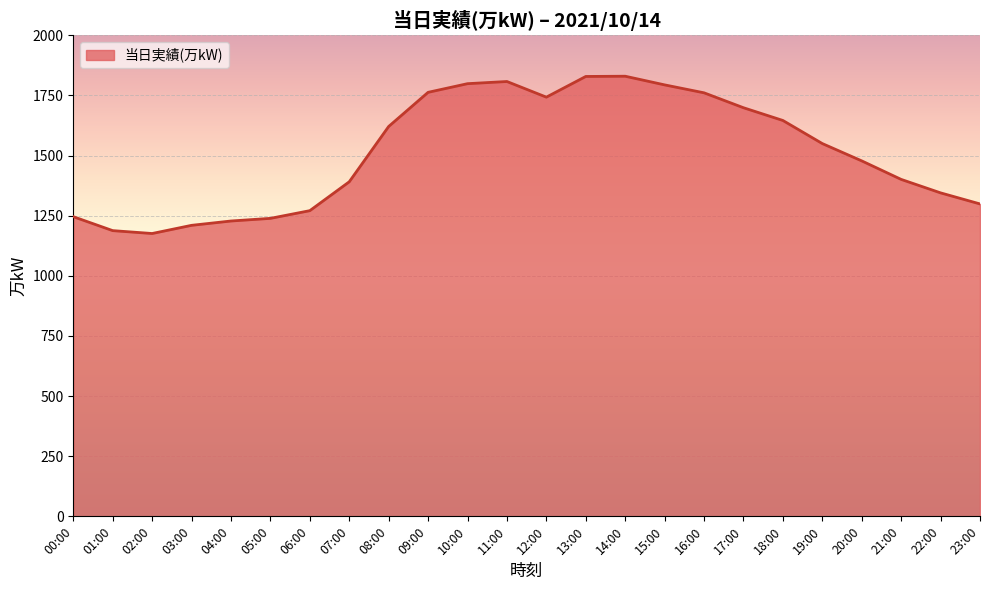

The chart shows a value of 1799 at 10:00. True or false?

True